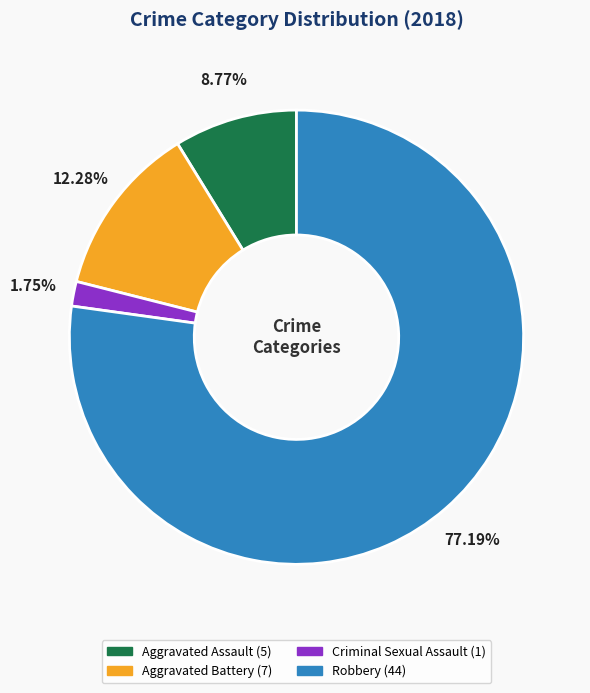

Which slice represents more than half of the pie?

Robbery